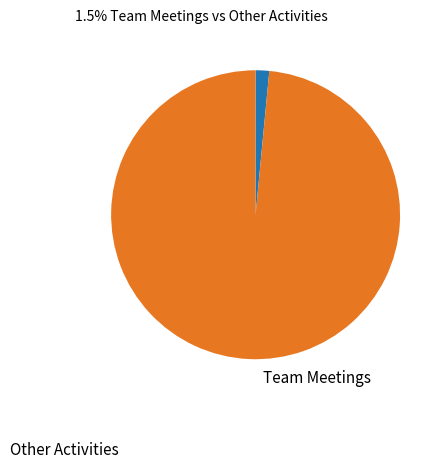

Is there a majority slice in this chart?

Yes